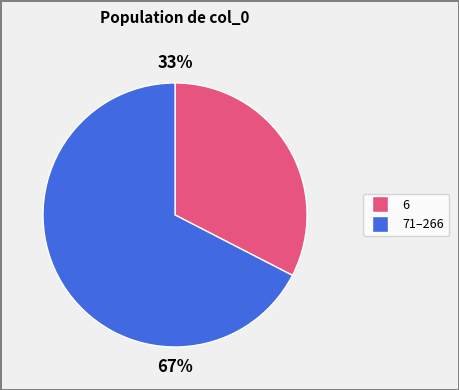

Count the number of slices in the pie.

2